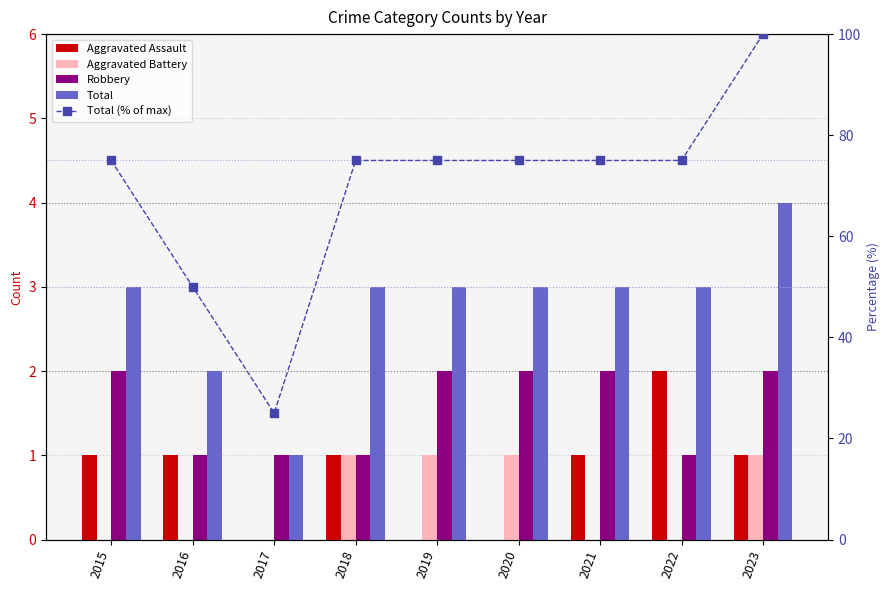

At 2017, list the series in order from largest to smallest.

Total (% of max), Robbery, Total, Aggravated Assault, Aggravated Battery